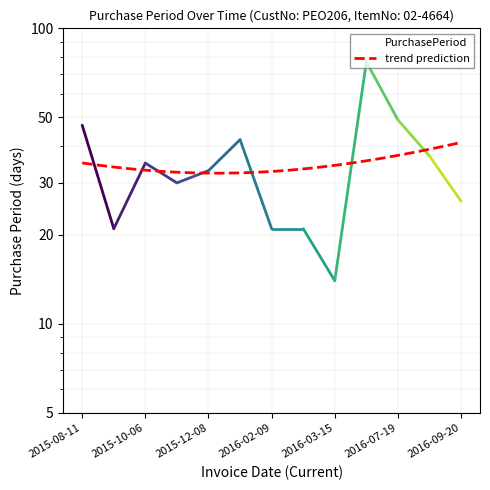

Between 2016-08-25 and 2016-09-20, which is larger?

2016-08-25